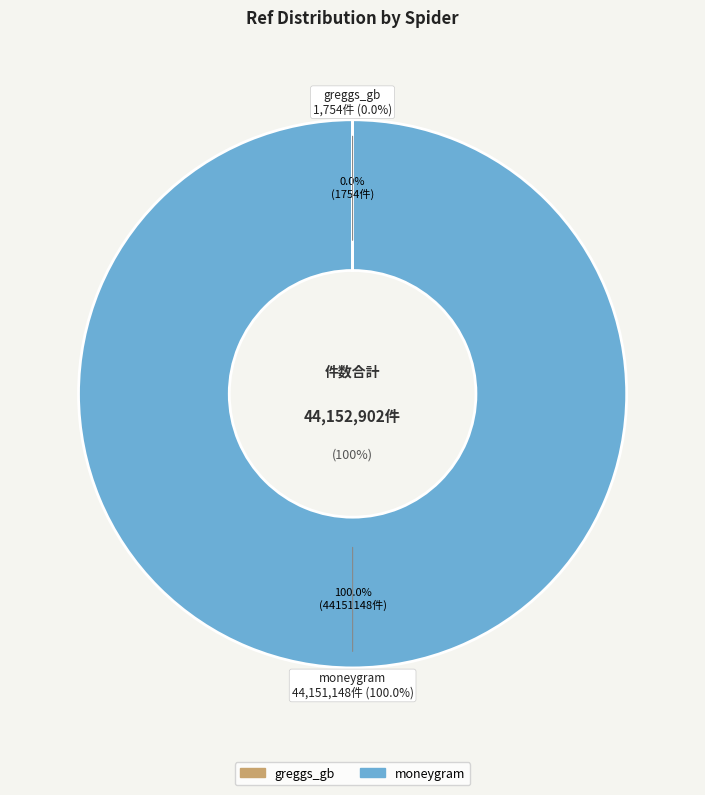

Which slice represents more than half of the pie?

moneygram